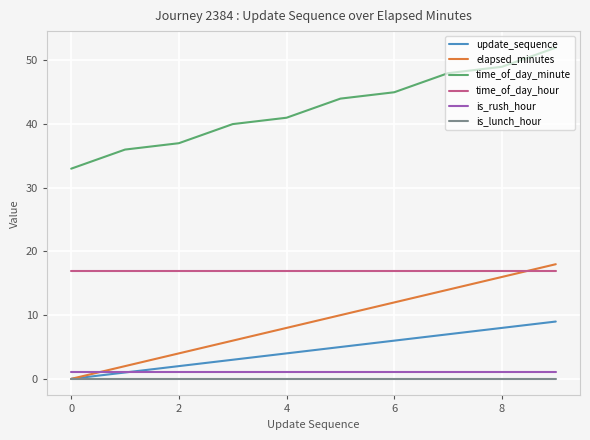

Which series has the largest range (max minus min)?

time_of_day_minute